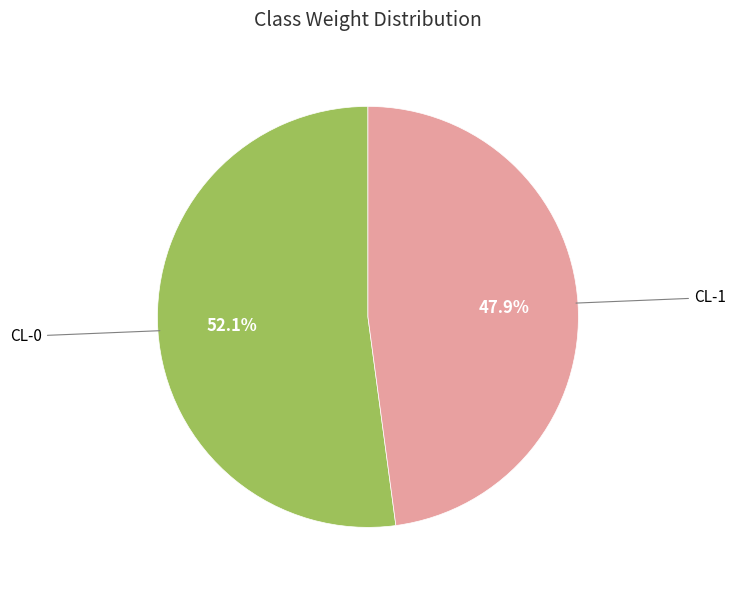

Does CL-0 represent more than half of the total?

Yes